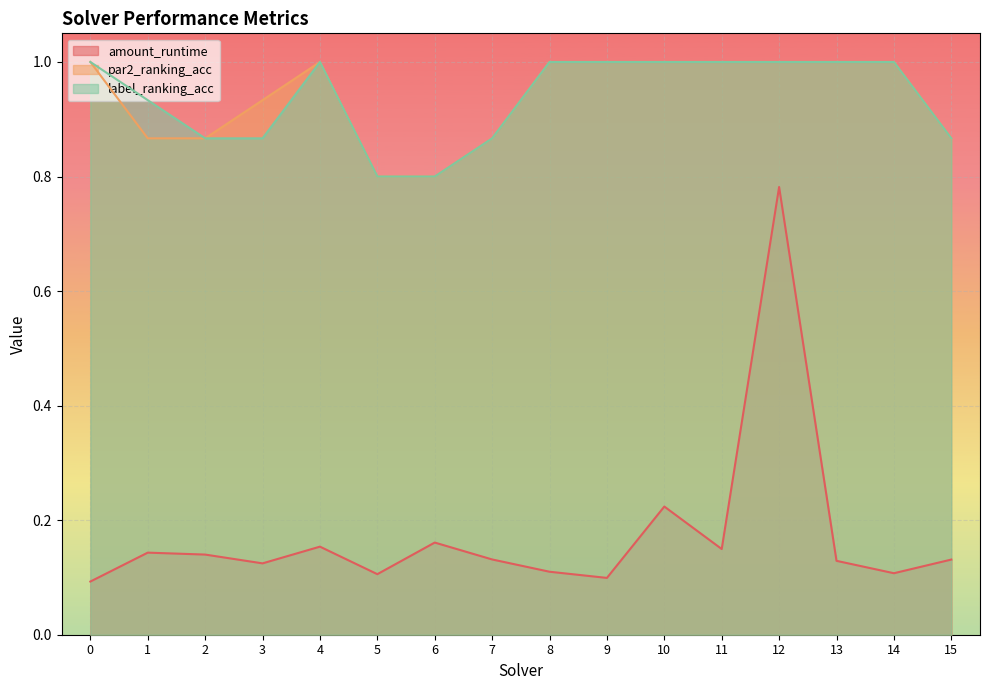

What is the maximum value for label_ranking_acc?

1.0